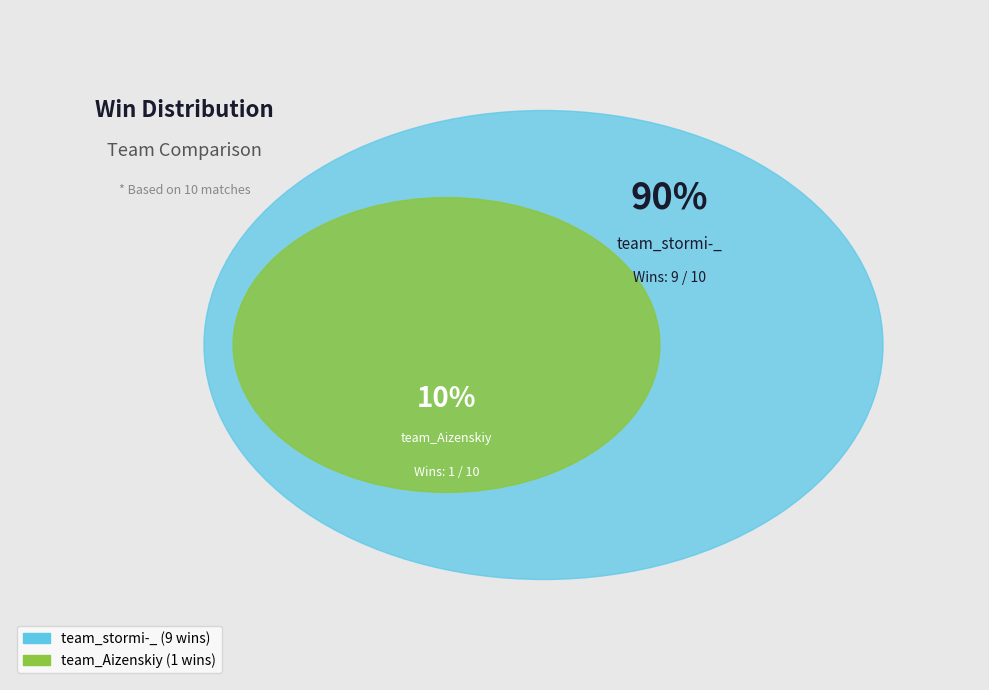

What is the largest slice in the pie chart?

team_stormi-_